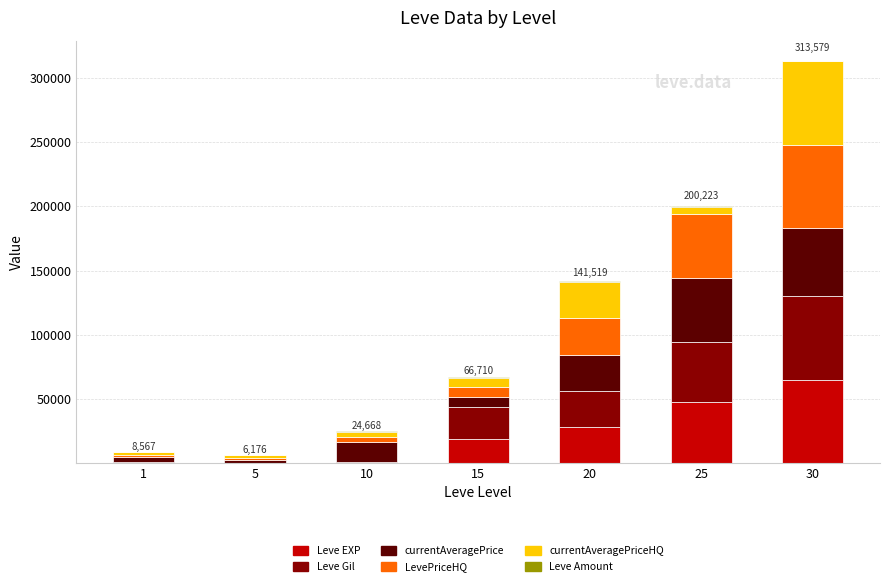

What is the maximum value for Leve EXP?

64910